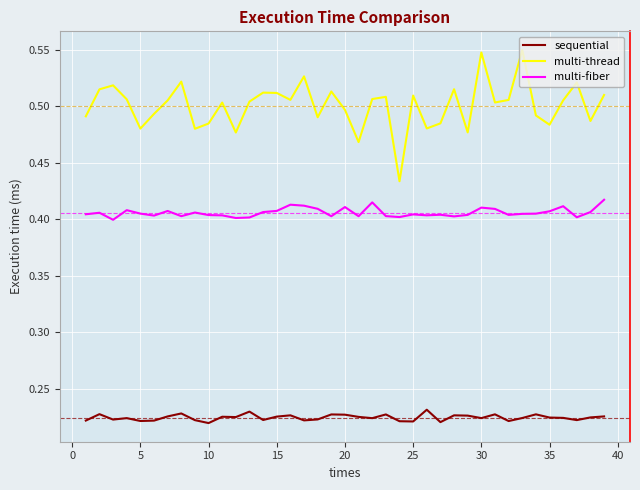

At how many categories does at least one series exceed 0?

39